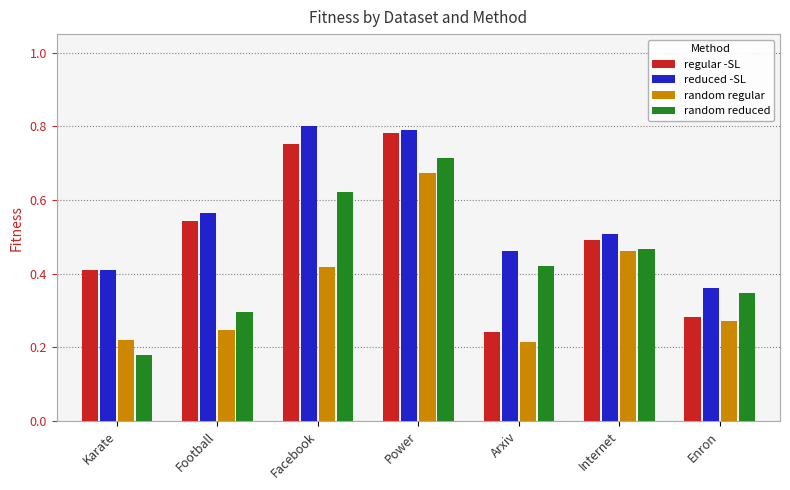

The value of regular -SL at Karate is 0.4. True or false?

True